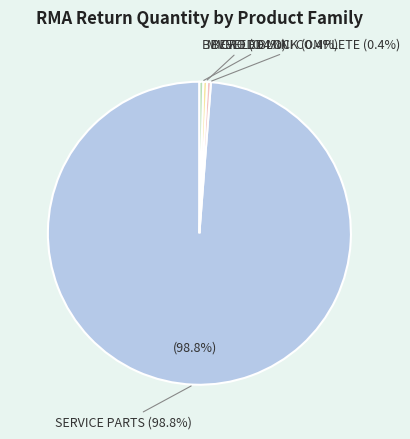

Is there a majority slice in this chart?

Yes